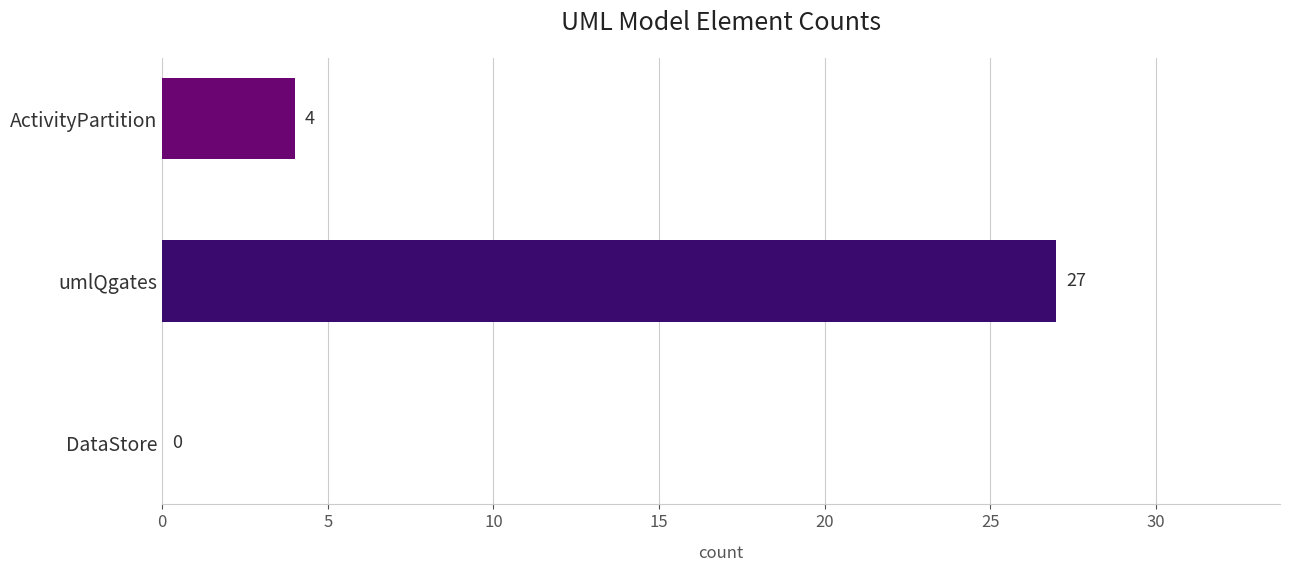

What is the sum of all values?

31